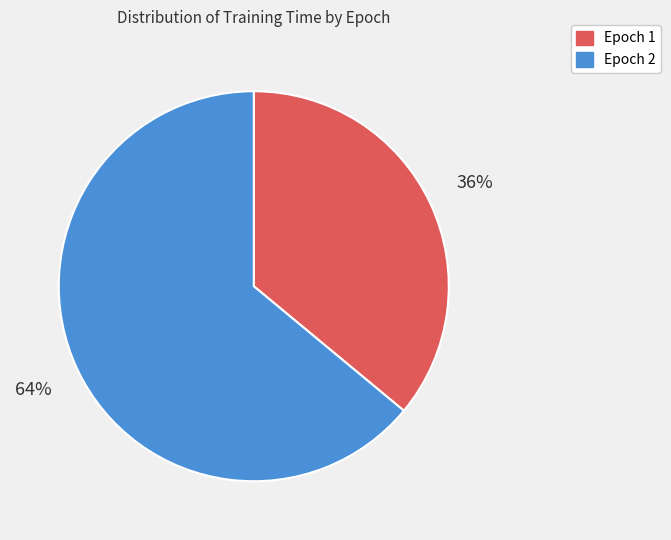

Rank the categories by value from highest to lowest.

Epoch 2, Epoch 1